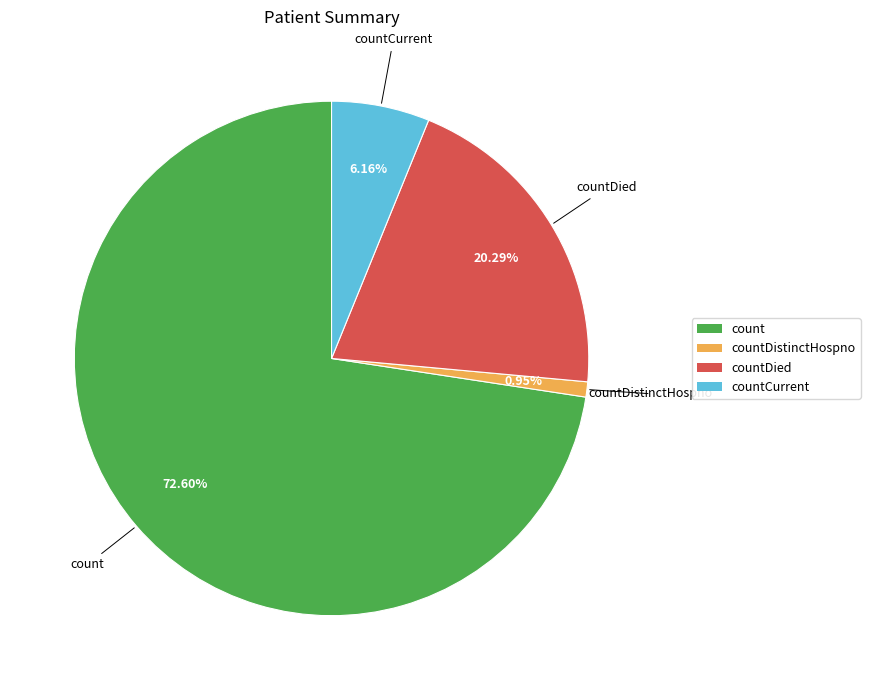

Approximately how many times larger is the value at count compared to countDied?

3.6